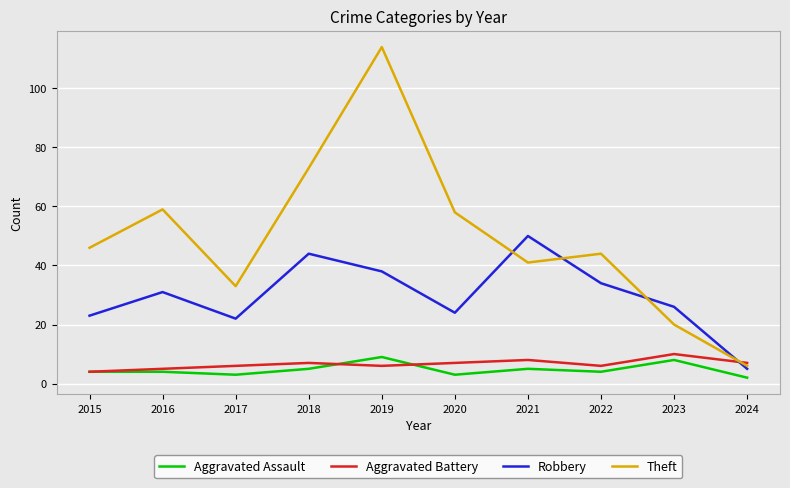

Does the chart have visible grid lines?

Yes